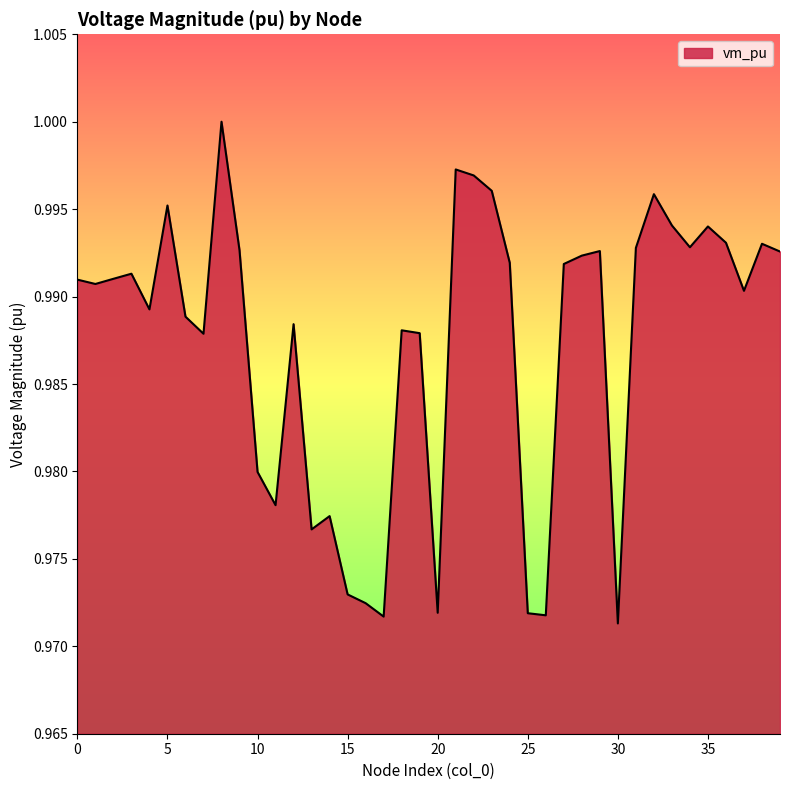

True or false: there are more than 0 points higher than both neighbors.

True